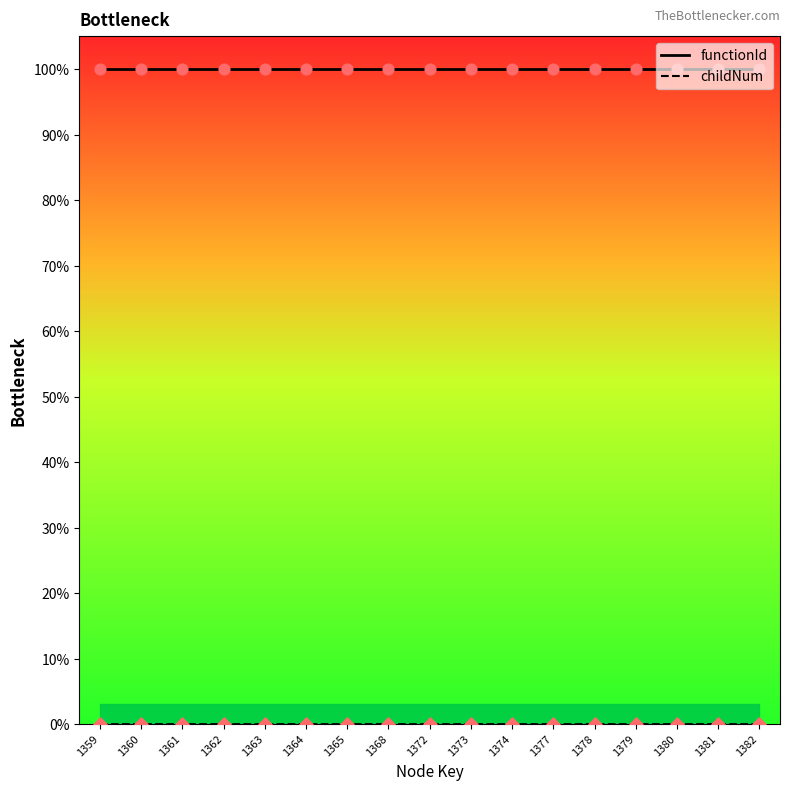

Which series has the widest spread of Y values?

childNum